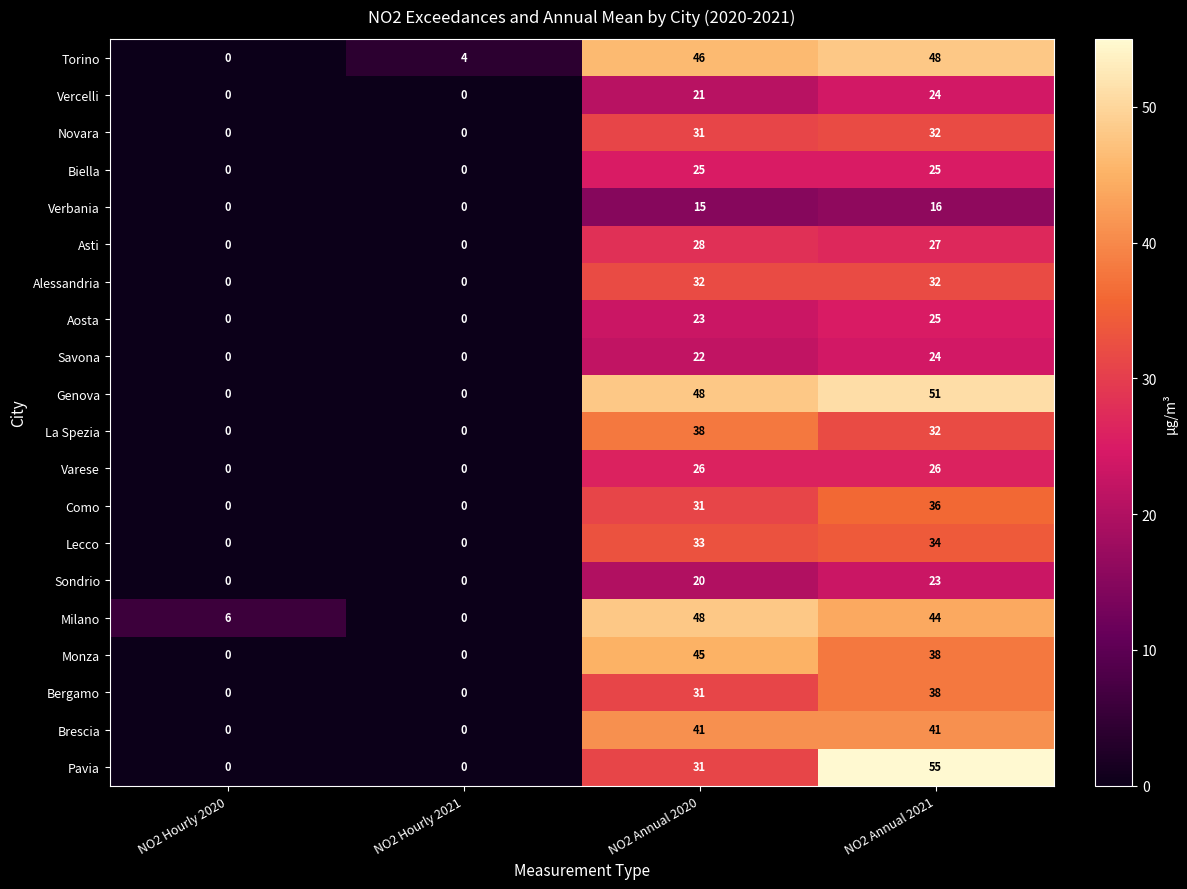

What is the spread (max minus min) of values at NO2 Hourly 2021?

4